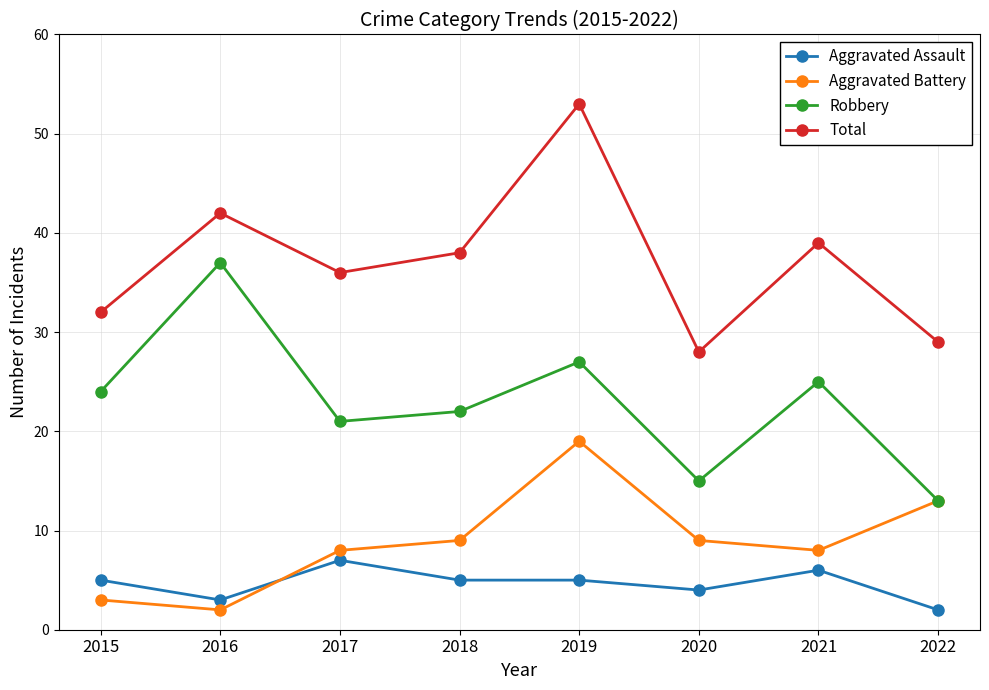

How many values in the Robbery series are below 24?

4